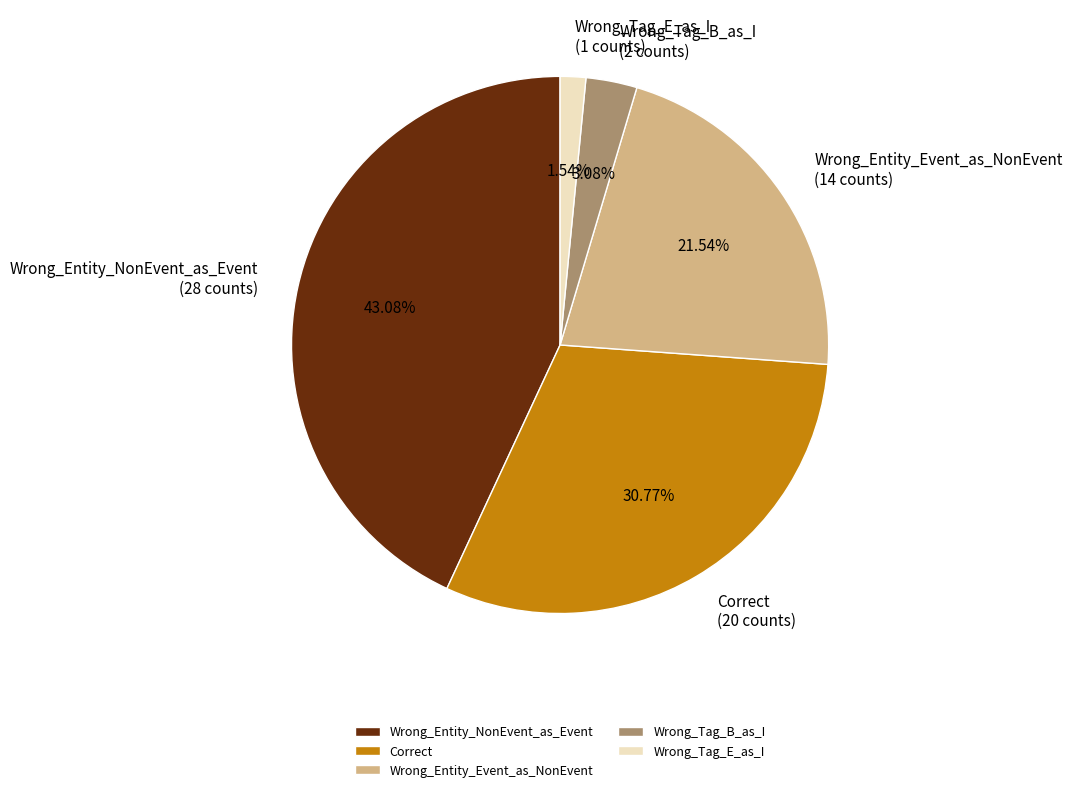

Is there any slice that represents more than half of the pie?

No